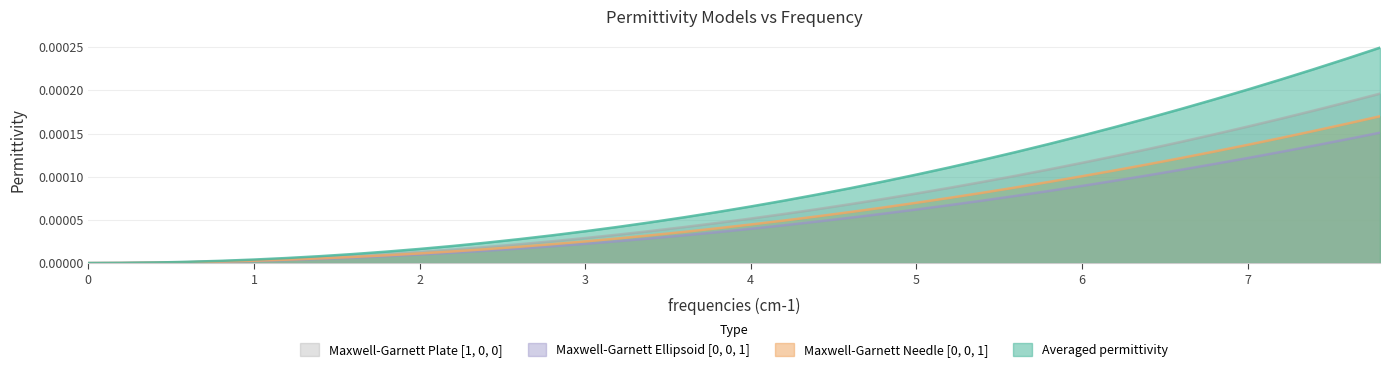

Which series has the widest spread of values?

Averaged permittivity